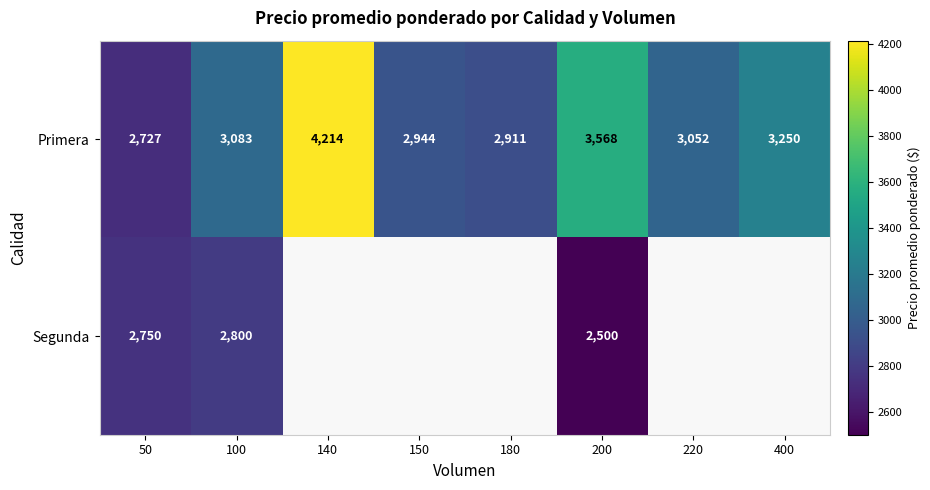

Count the number of data series in this chart.

2